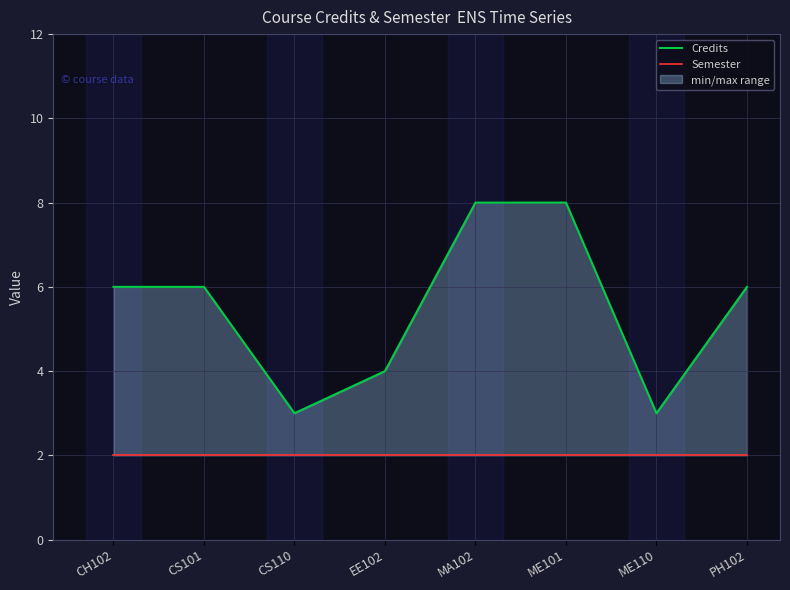

True or false: Credits has a value of 11 at CS101.

False